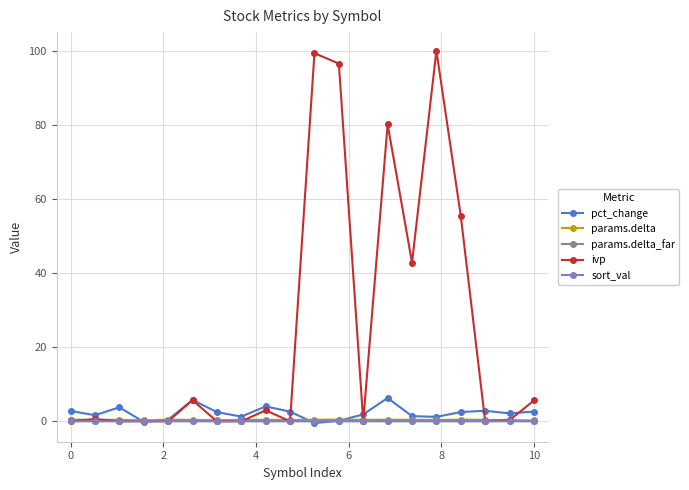

True or false: params.delta and params.delta_far intersect in this chart.

False